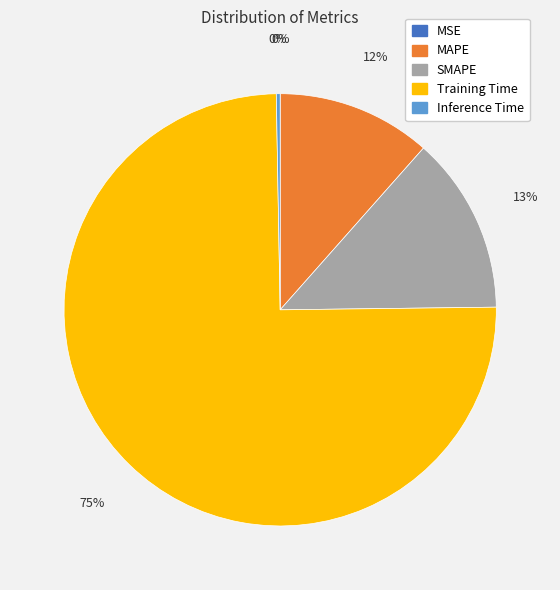

What is the largest slice in the pie chart?

Training Time